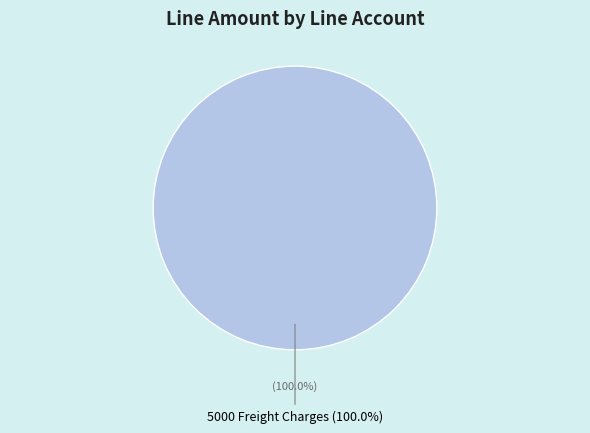

Is there any slice that represents more than half of the pie?

Yes